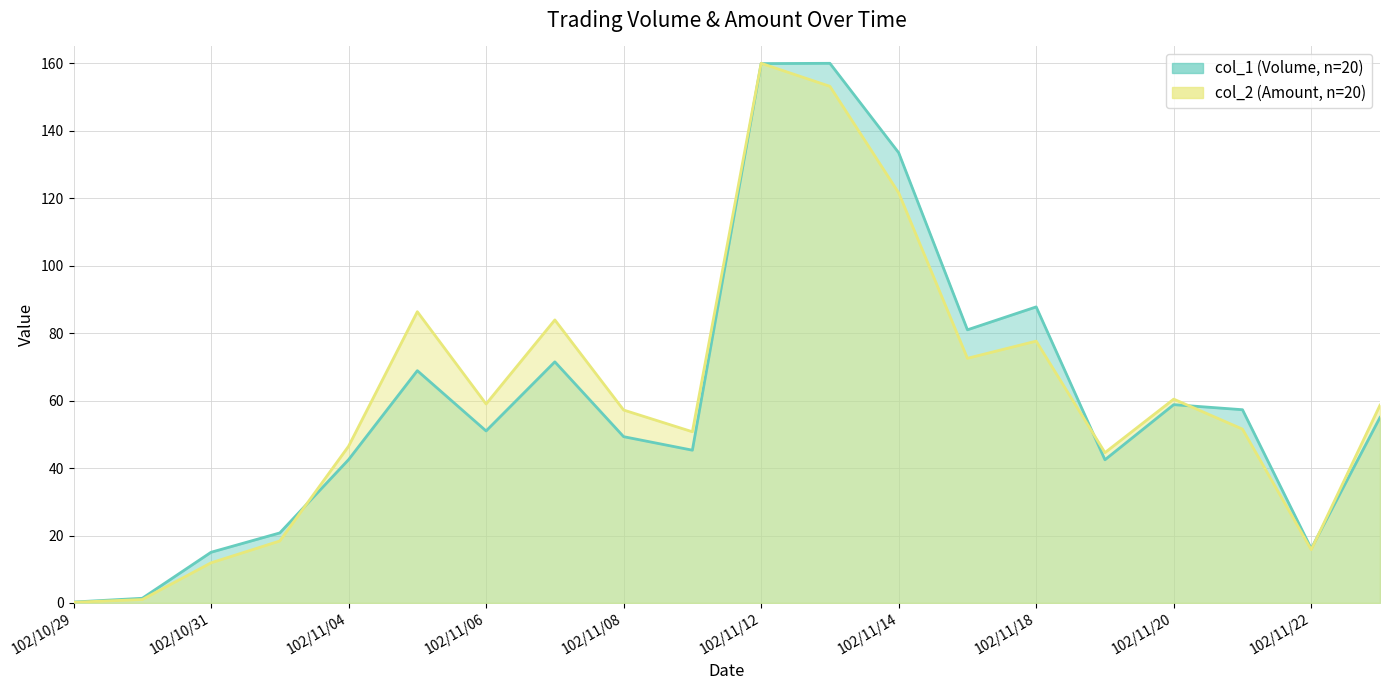

At which category is the sum across all series the highest?

102/11/12